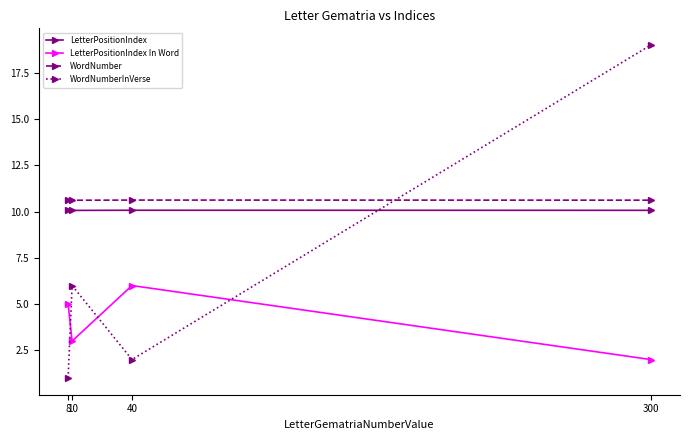

The value of WordNumber at 300 is 10.6. True or false?

True